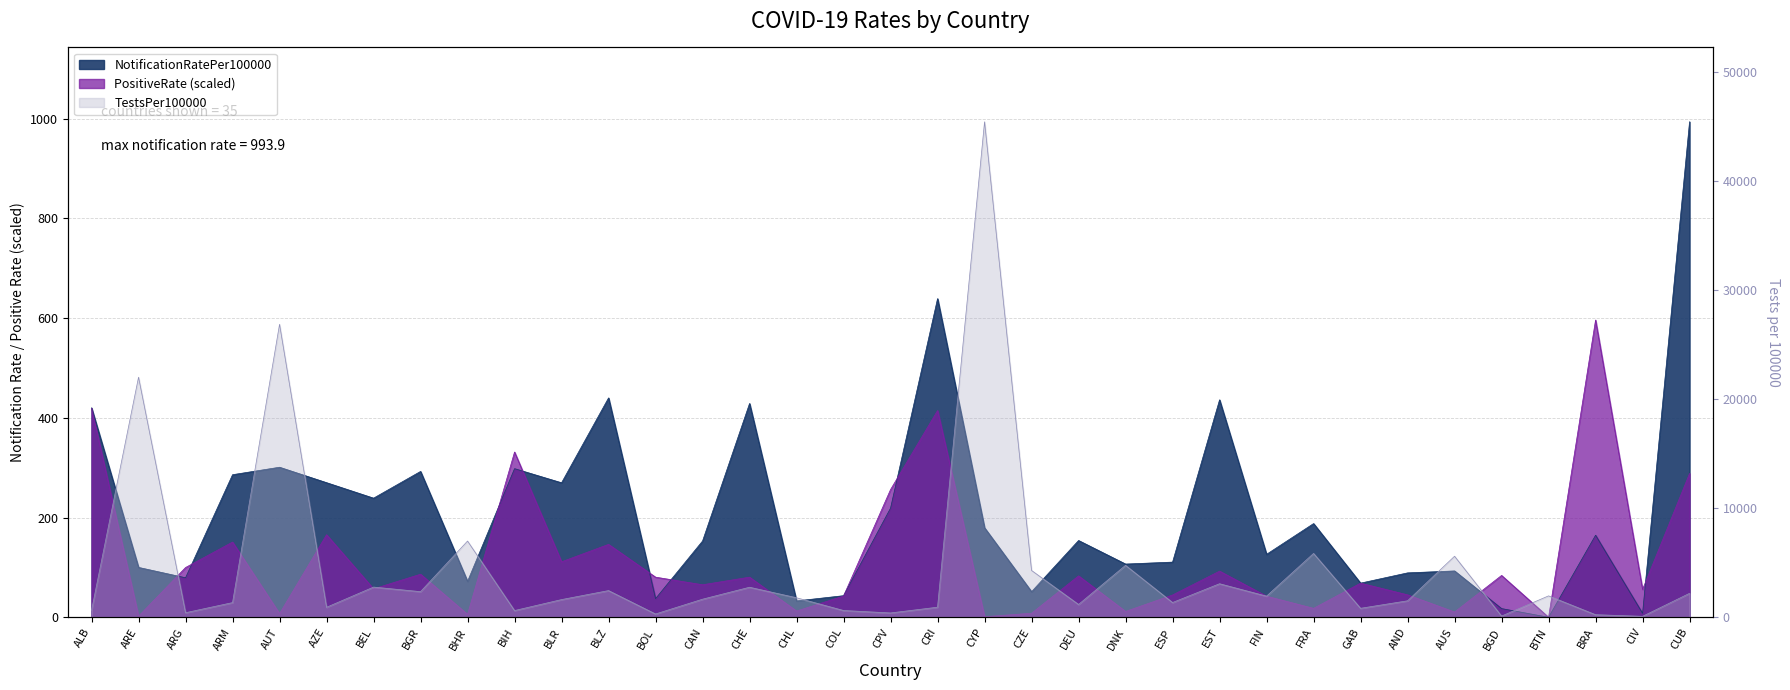

Rank the categories by NotificationRatePer100000 value from lowest to highest.

BTN, CIV, BGD, CHL, BOL, COL, CZE, GAB, BHR, ARG, AND, AUS, ARE, DNK, ESP, FIN, CAN, DEU, BRA, CYP, FRA, CPV, BEL, BLR, AZE, ARM, BGR, BIH, AUT, ALB, CHE, EST, BLZ, CRI, CUB